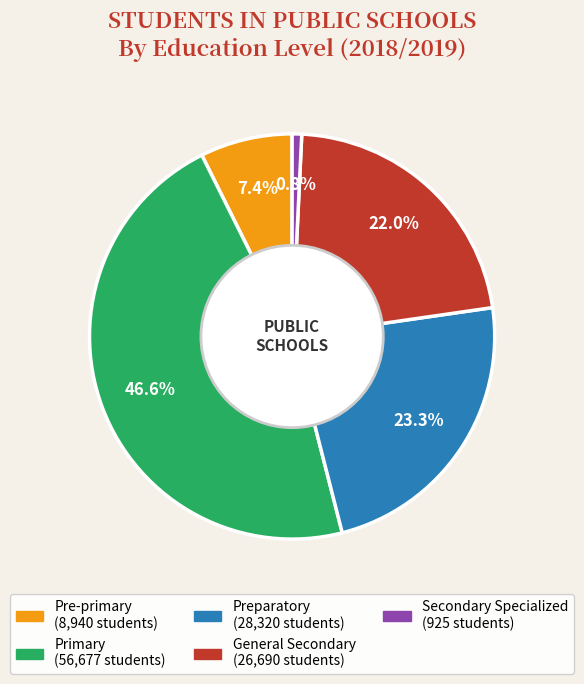

Is there a majority slice in this chart?

No